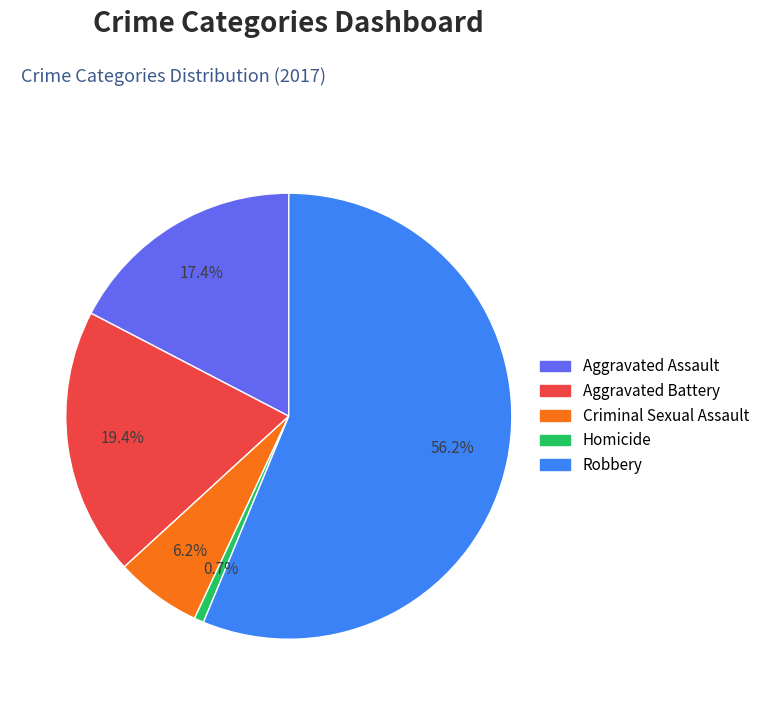

How many slices are in this pie chart?

5